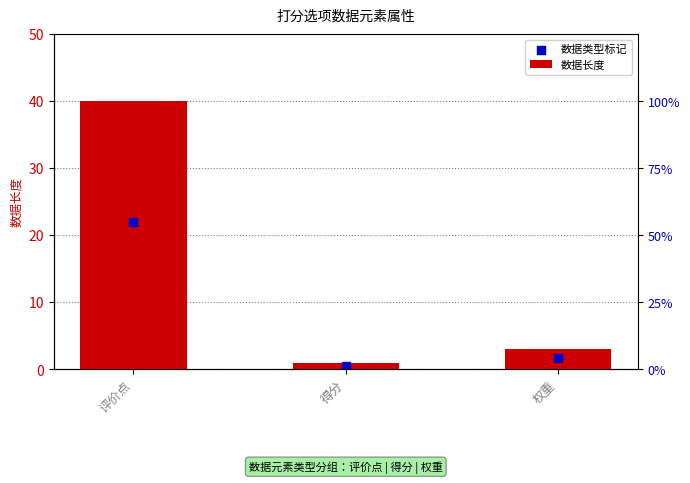

Which series contains the lowest Y value?

数据类型标记